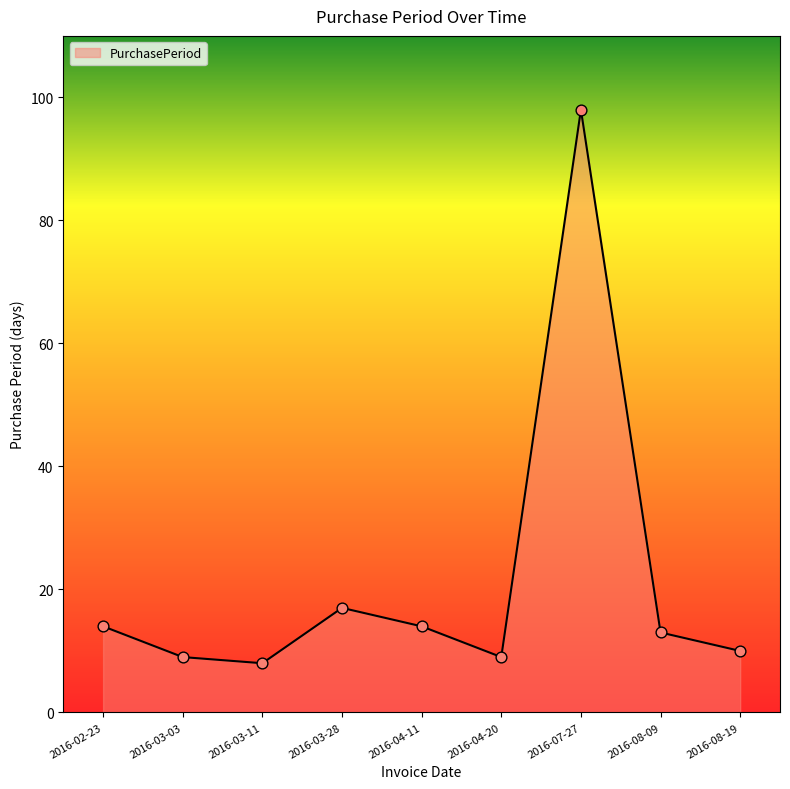

Approximately how many times larger is the value at 2016-04-11 compared to 2016-07-27?

0.1